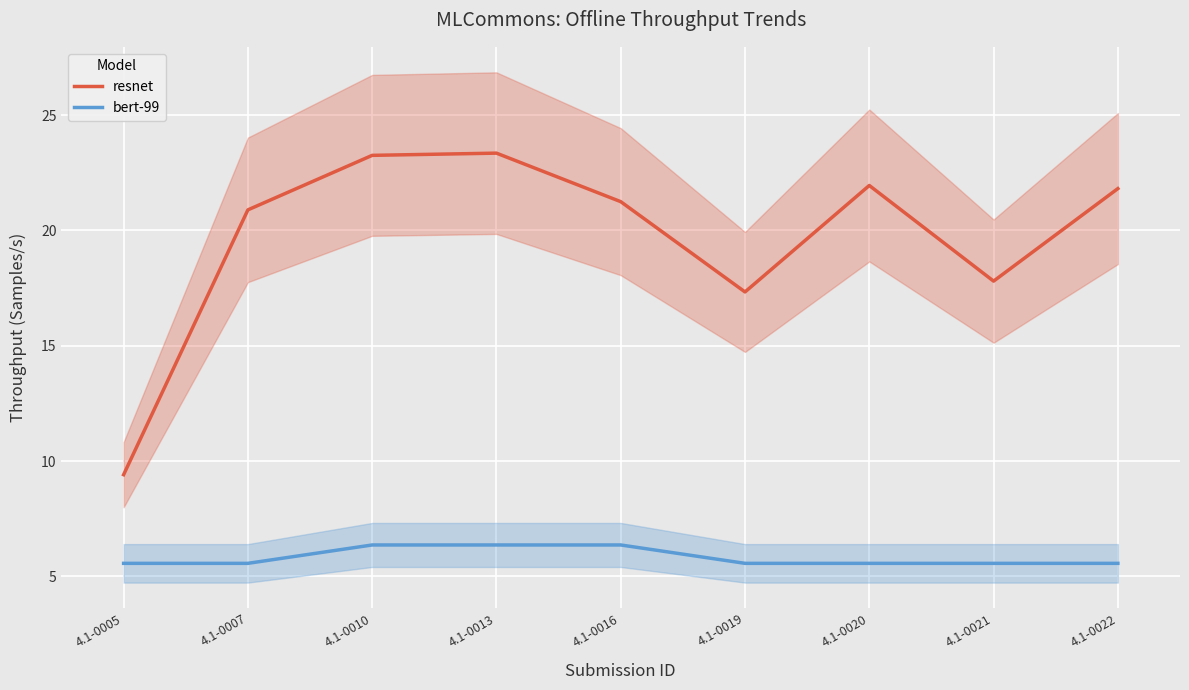

Rank the series by their average value, from highest to lowest.

resnet, bert-99